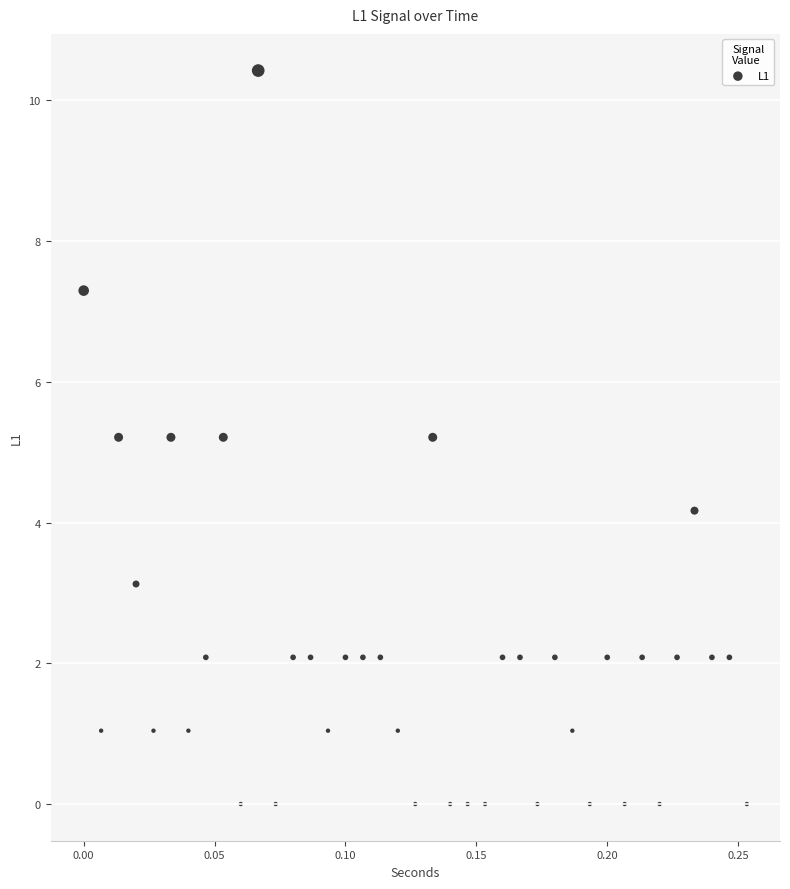

What is the range of X values (max minus min)?

0.3